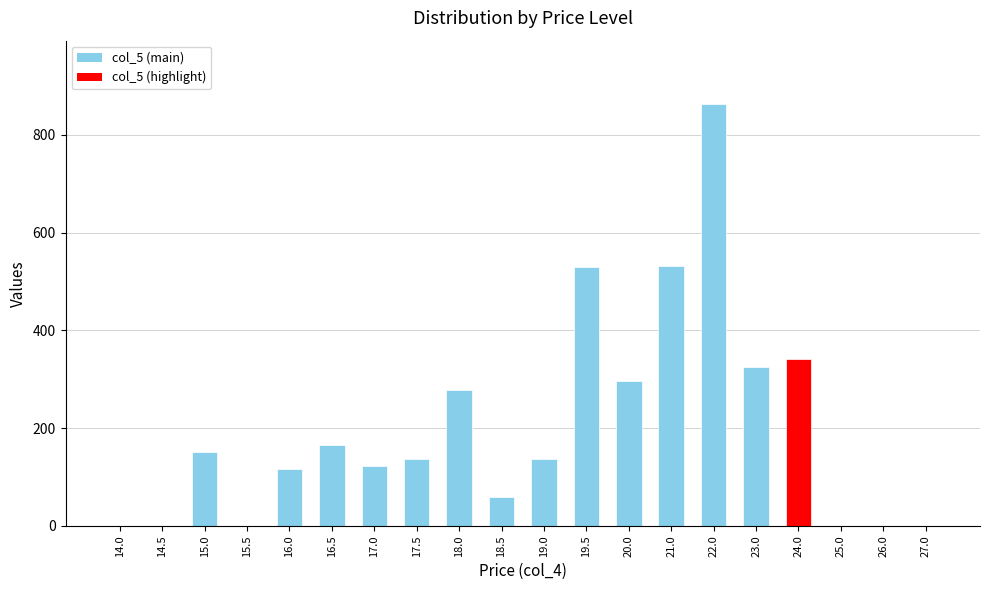

What is the sum of all values?

4055